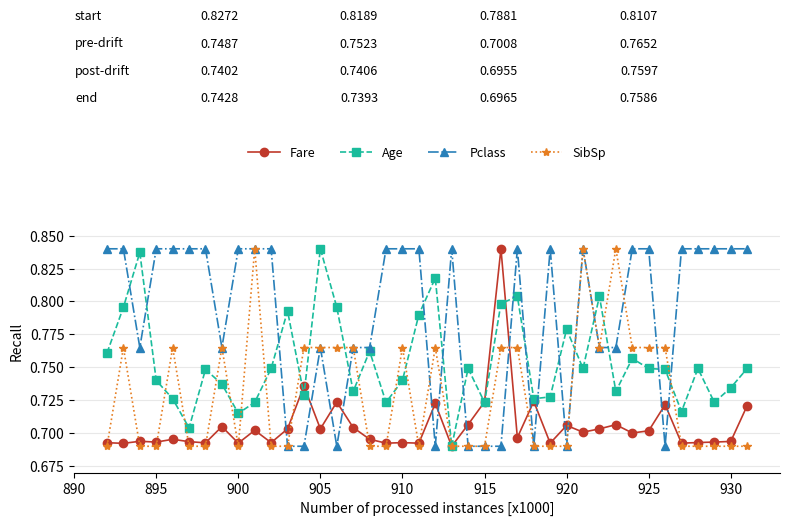

True or false: Pclass and Fare intersect in this chart.

True